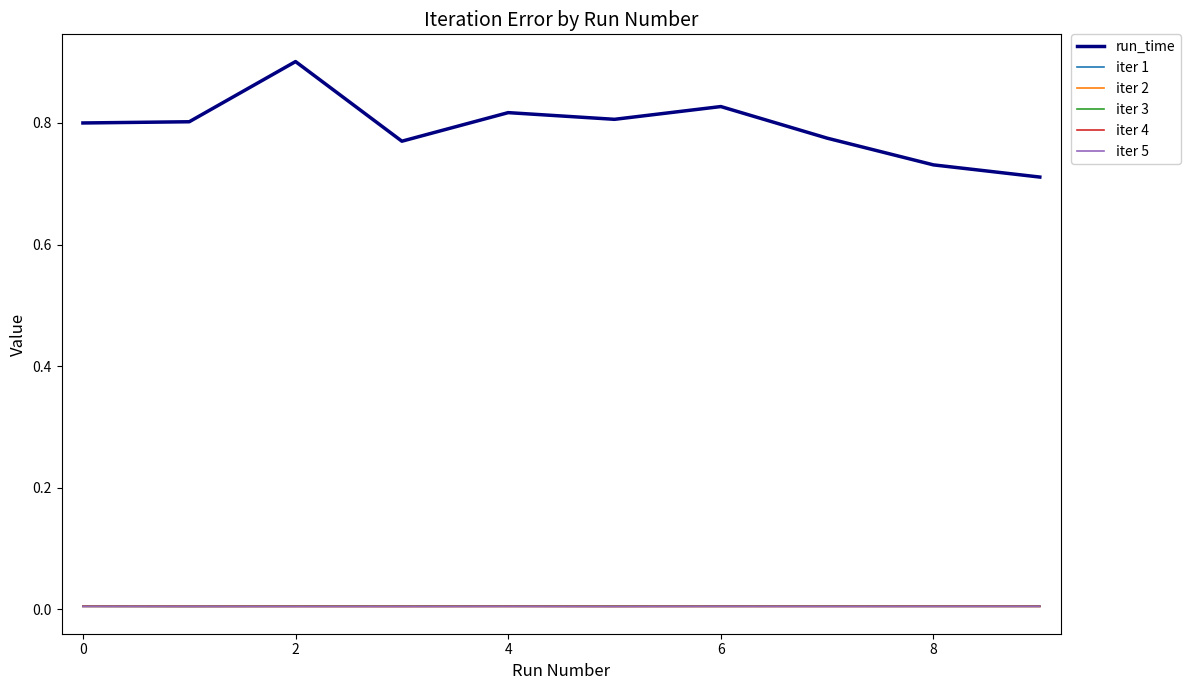

Which series has the largest total across all categories?

run_time